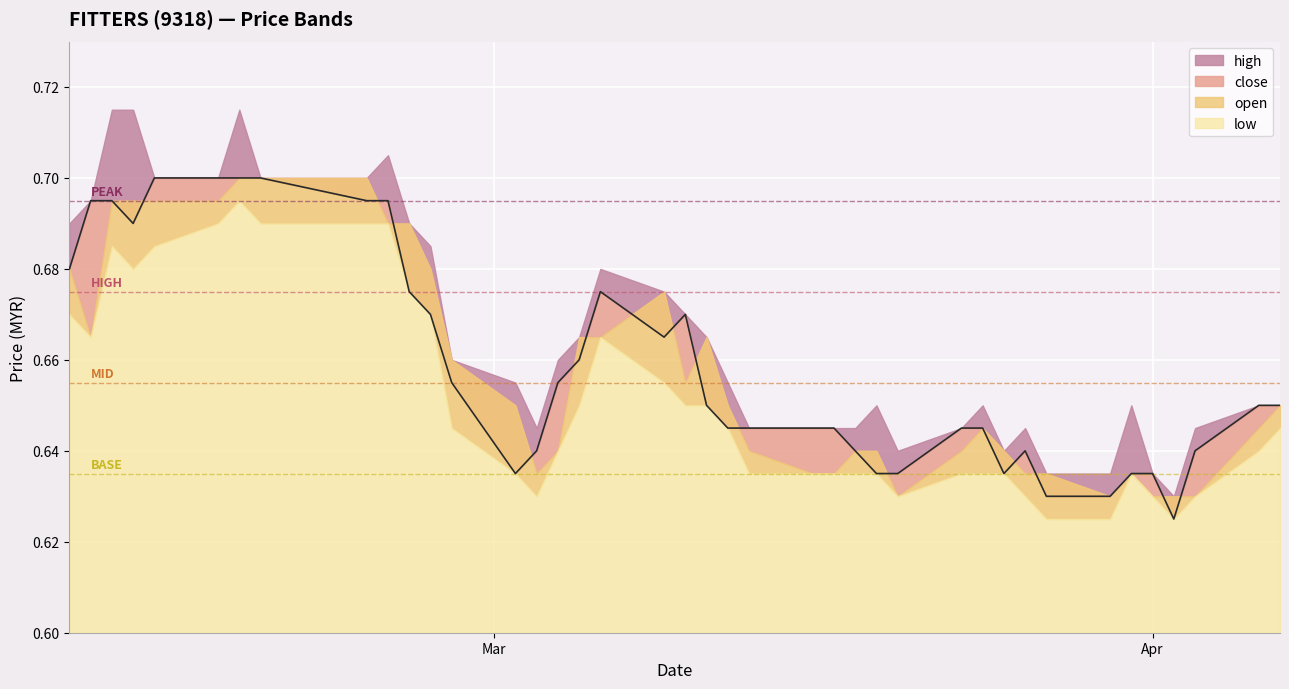

True or false: low and high cross at least once.

False